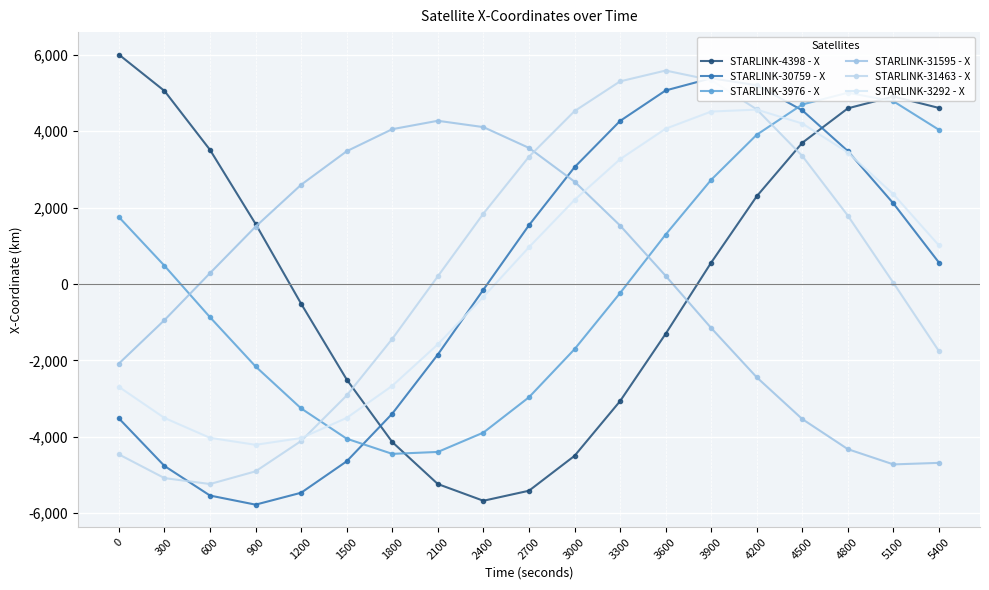

Between which two adjacent categories do STARLINK-30759 - X and STARLINK-3292 - X first intersect?

2100 and 2400